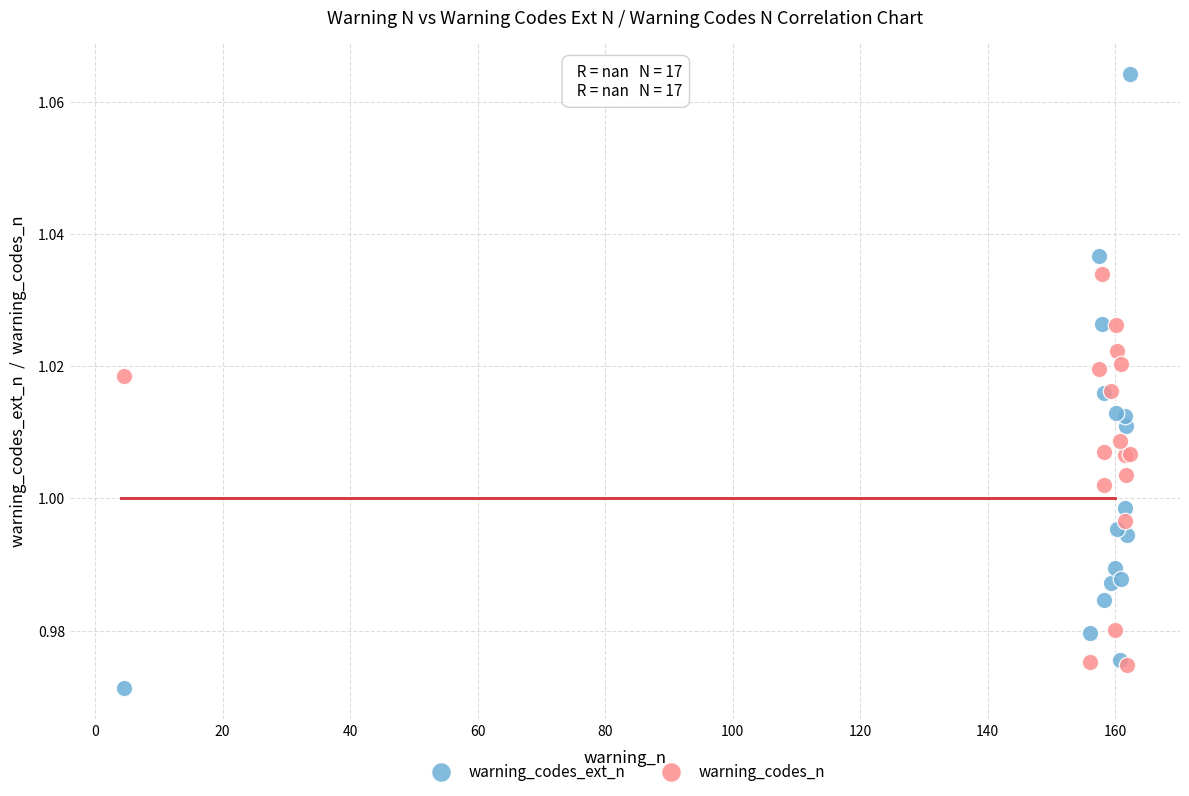

Which series has the largest Y range (max minus min)?

warning_codes_ext_n